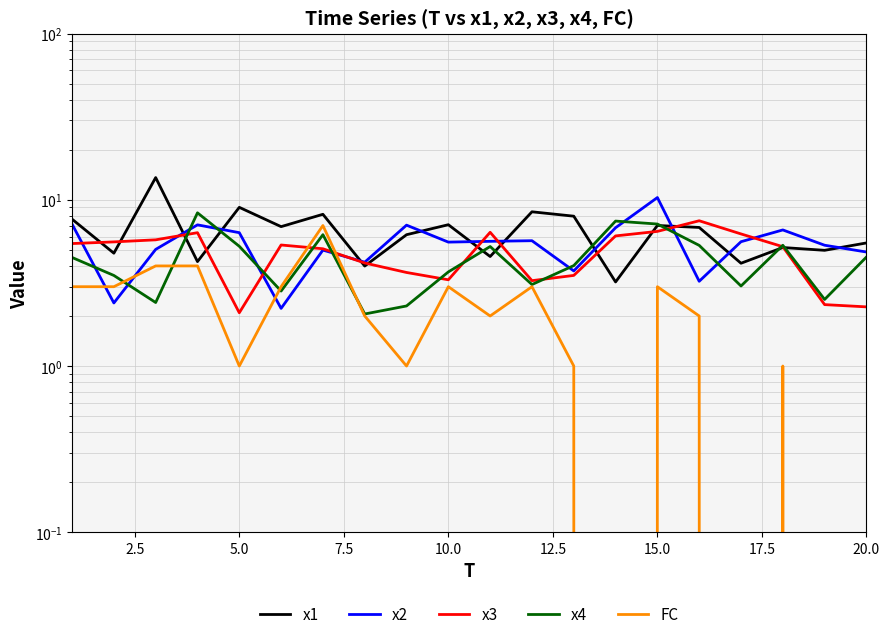

Is the value of x2 at 7.5 greater than the value of x1 at 9?

No